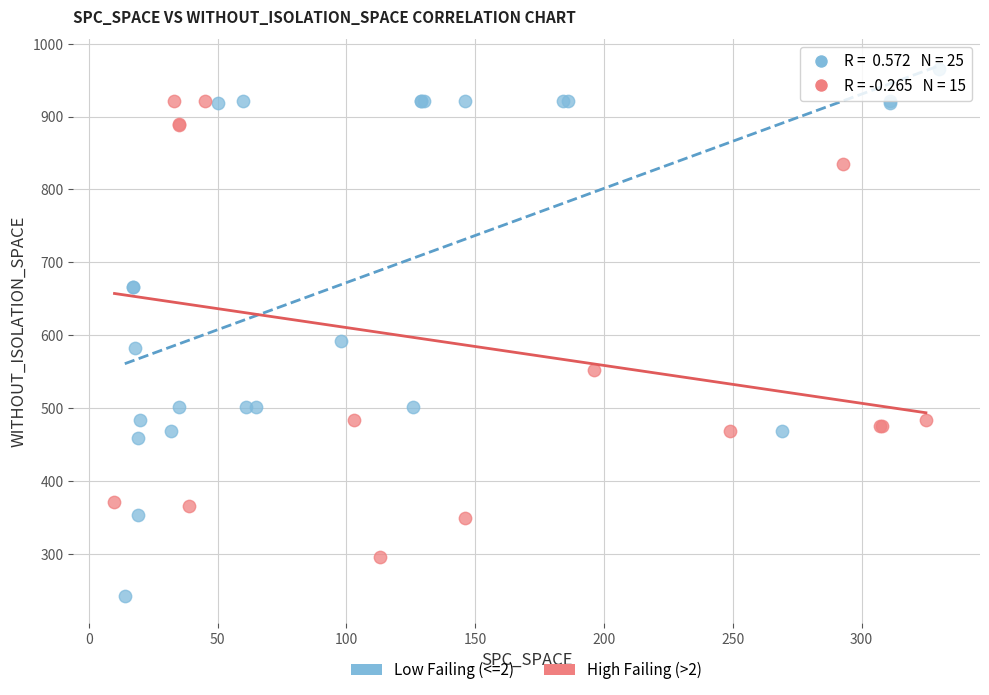

Which series reaches the minimum Y coordinate?

Low Failing (<=2)